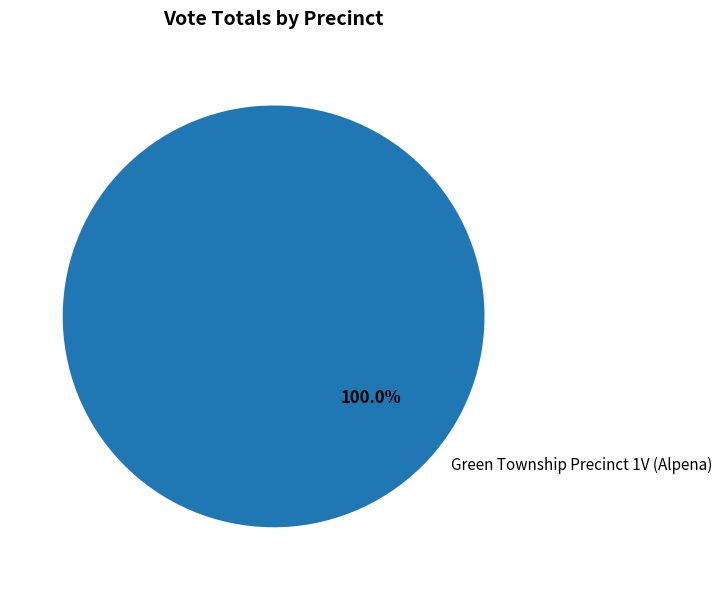

Rank the categories by value from highest to lowest.

Green Township Precinct 1V (Alpena)